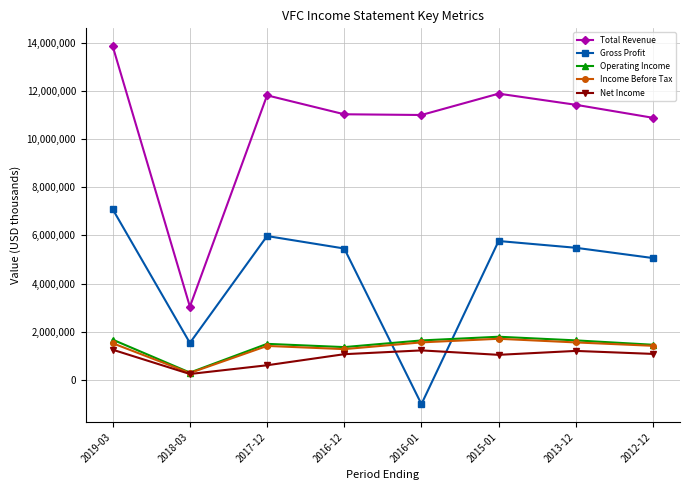

What is the label of the 1st point from the right?

2012-12